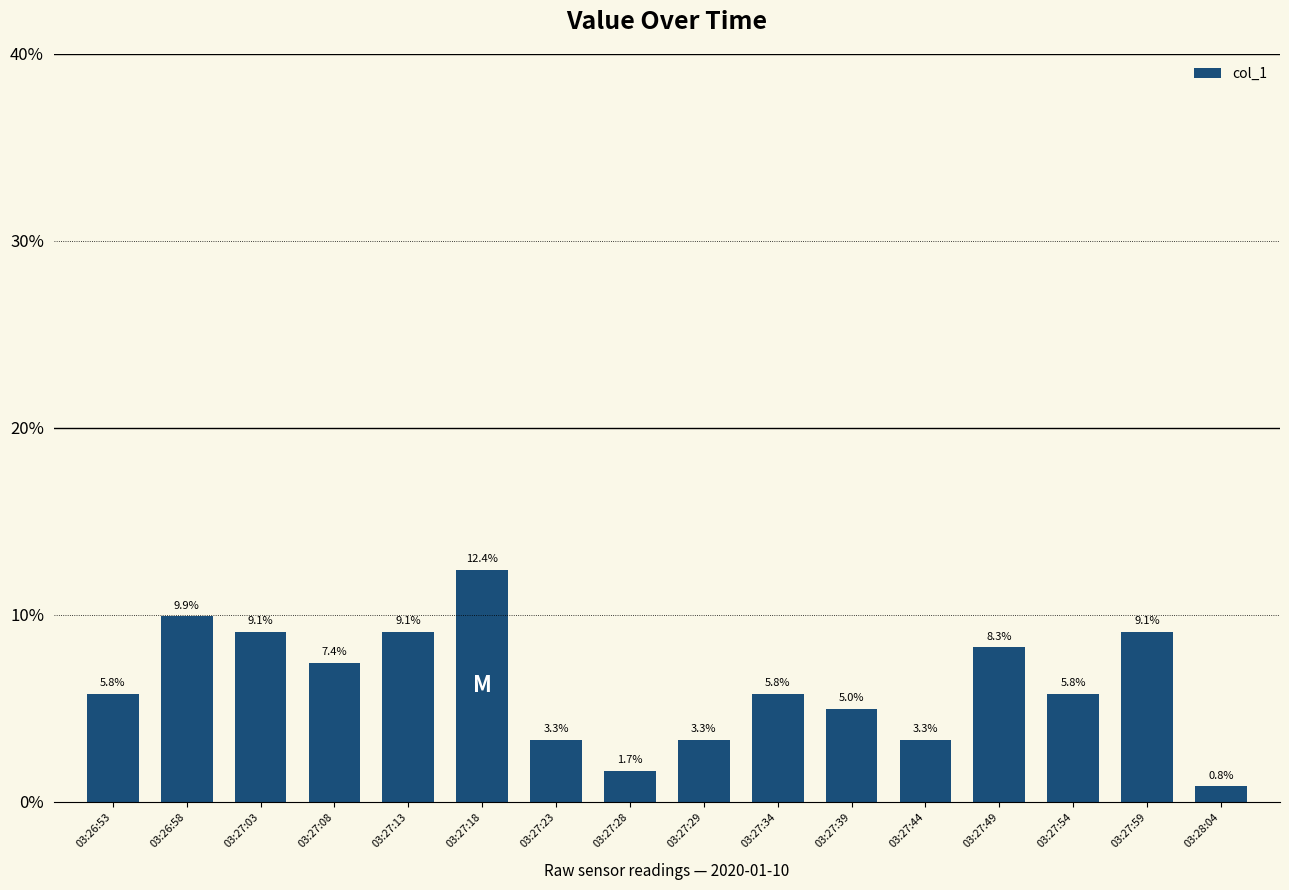

Reading right to left, list all the values displayed in this chart.

0.8	9.1	5.8	8.3	3.3	5.0	5.8	3.3	1.7	3.3	12.4	9.1	7.4	9.1	9.9	5.8